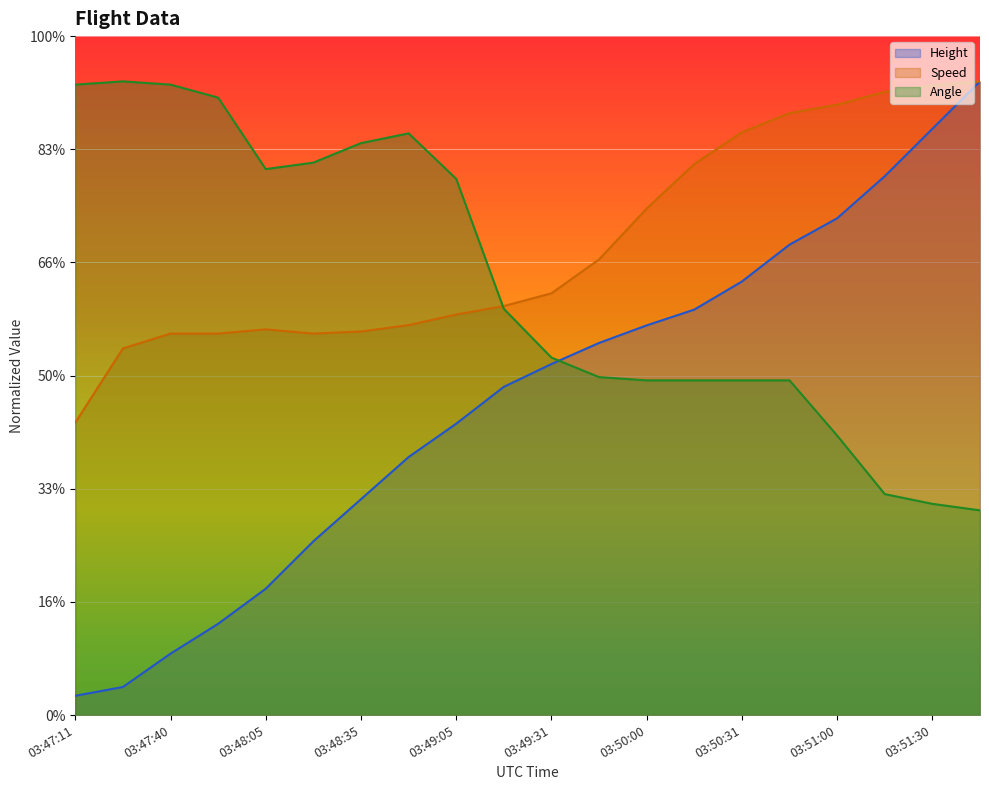

Does the chart display data point markers on the line(s)?

No